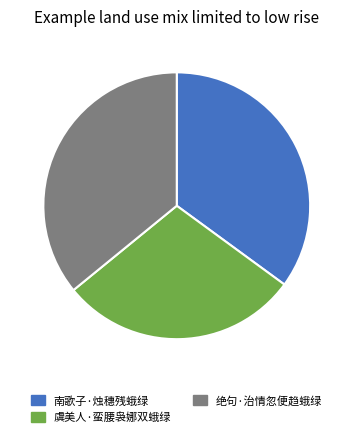

Is the sum of 虞美人·蛮腰袅娜双蛾绿 and 绝句·治情忽便趋蛾绿 greater than half?

Yes